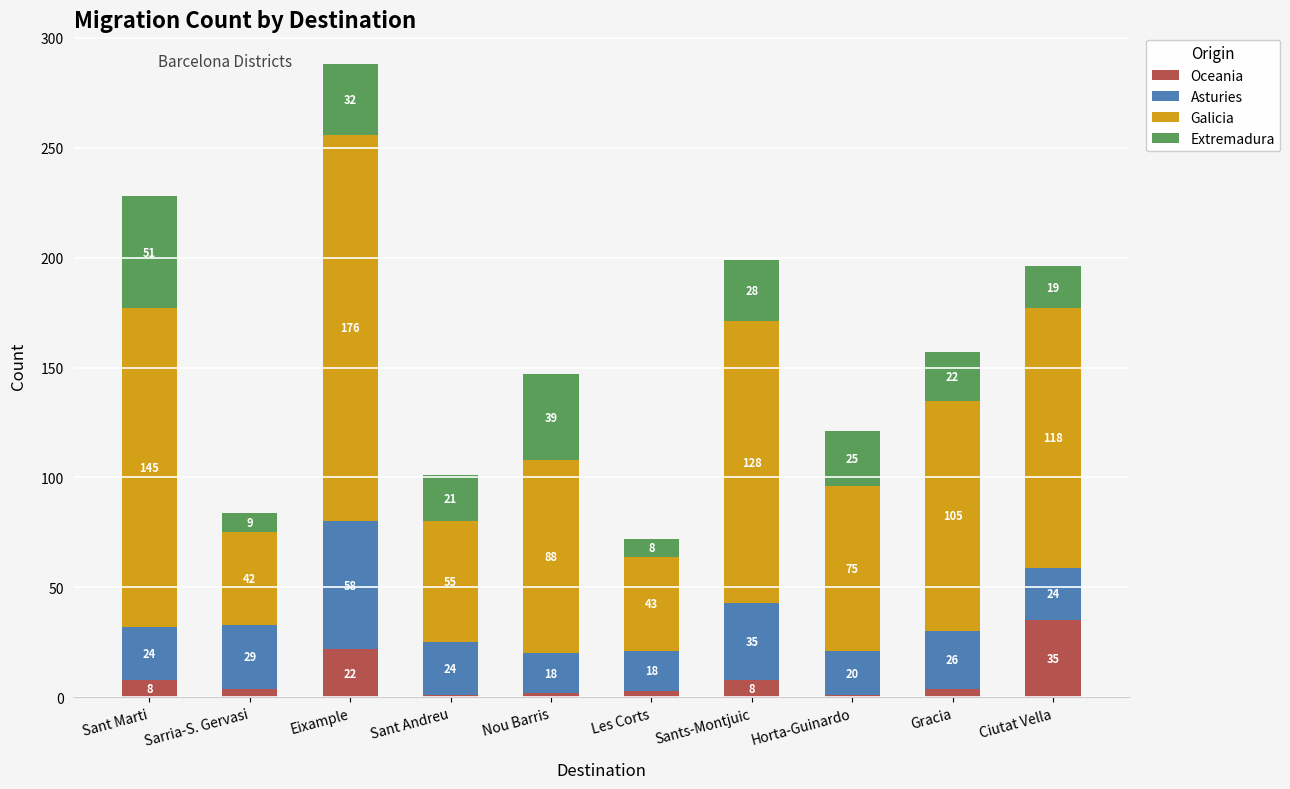

True or false: Oceania has a value of 5 at Eixample.

False